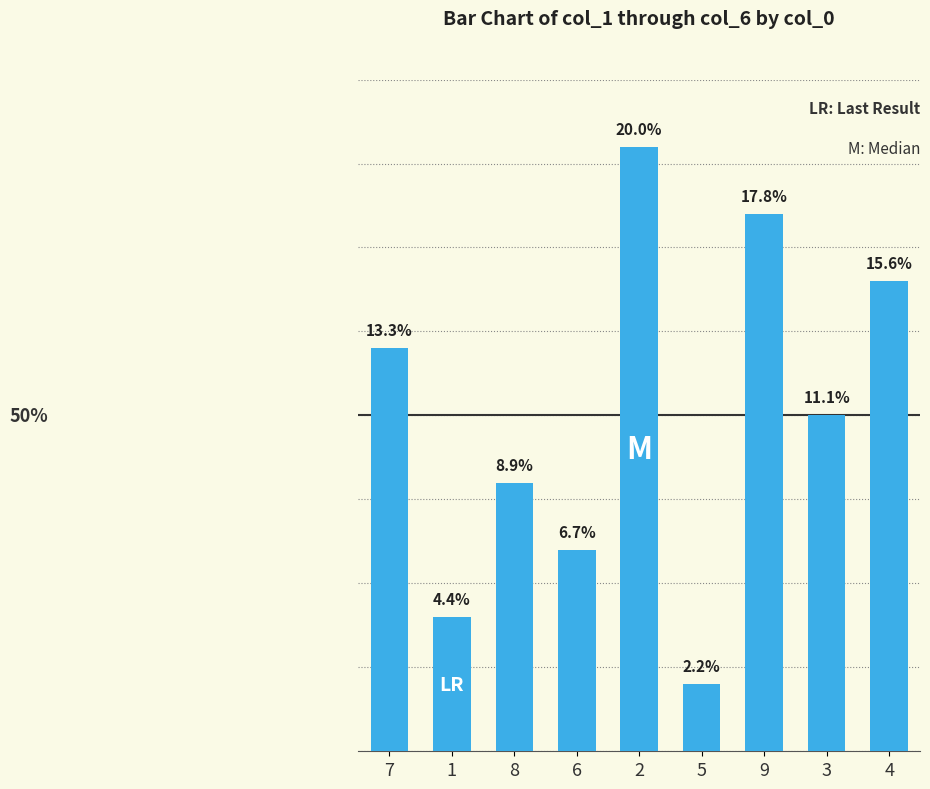

What is the average value?

5